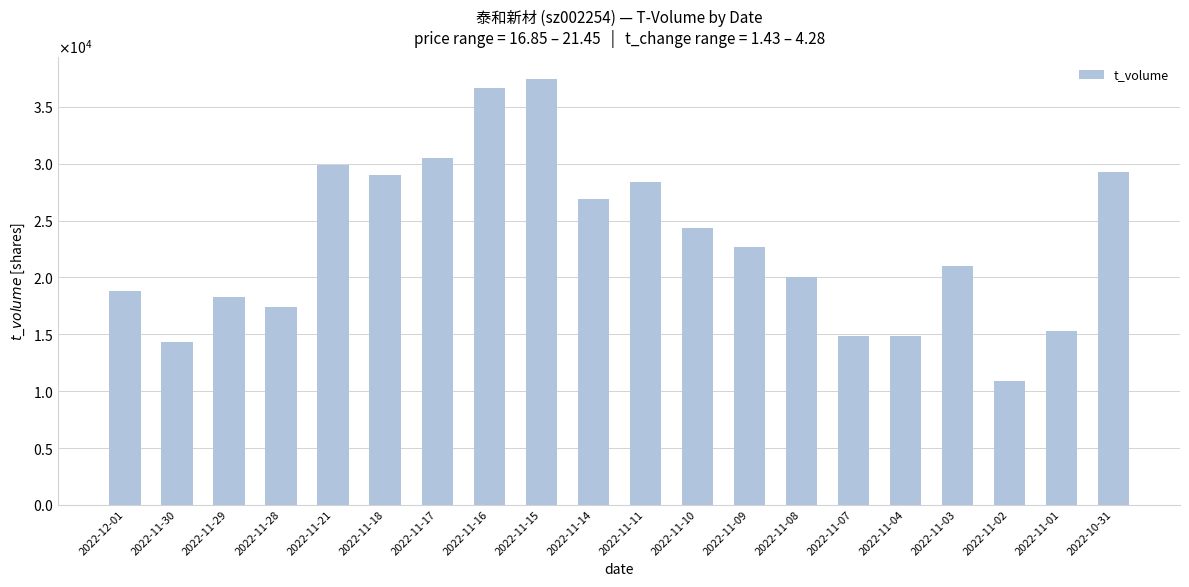

Are the bars horizontal?

No